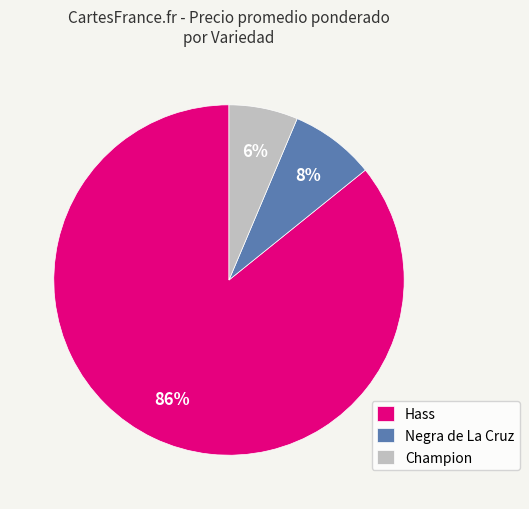

Count the number of slices in the pie.

3